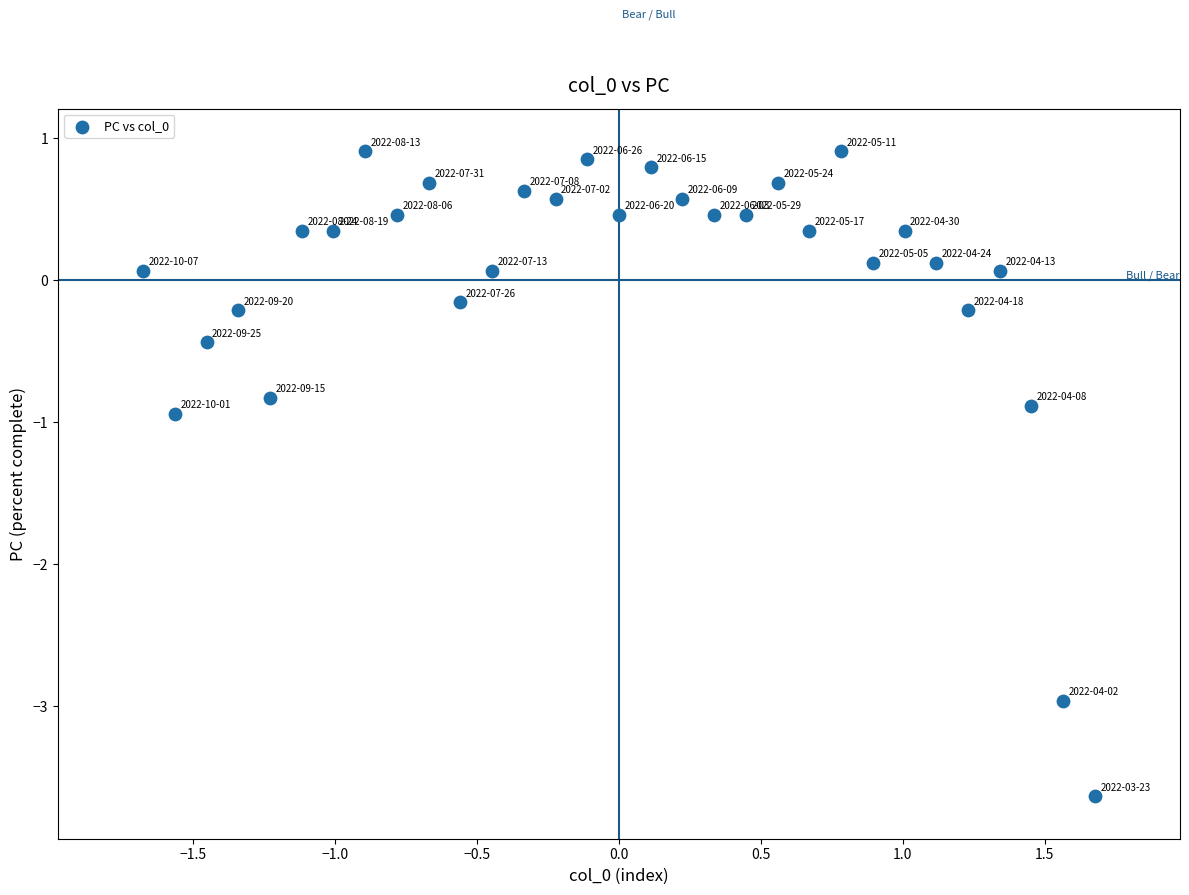

What Y value in the scatter plot is closest to -1?

-0.9